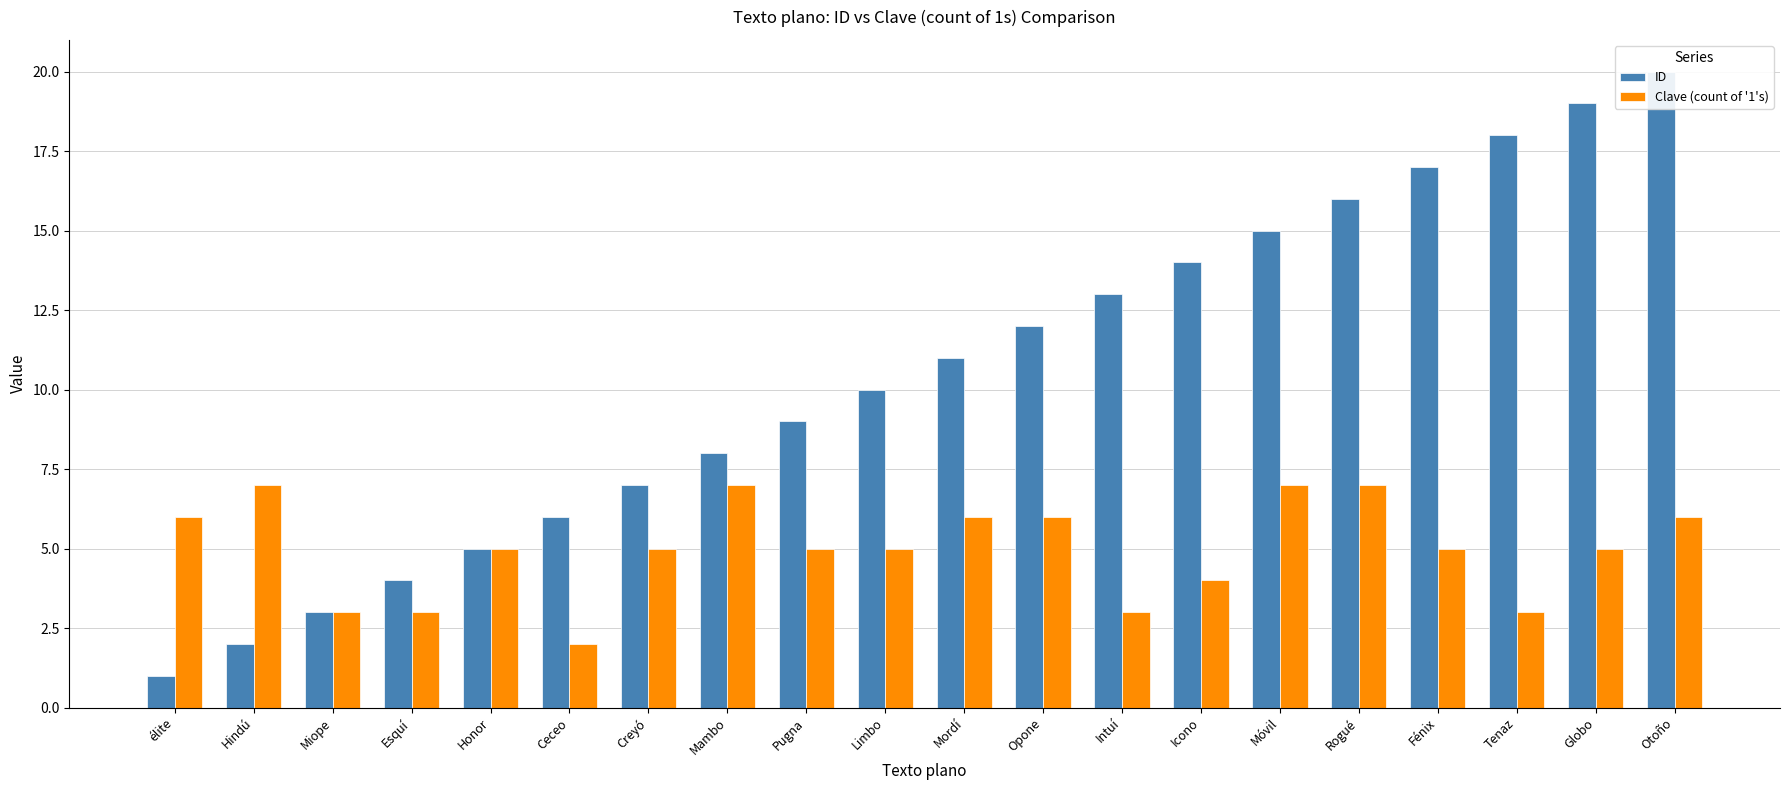

What is the spread (max minus min) of values at Mordí?

5